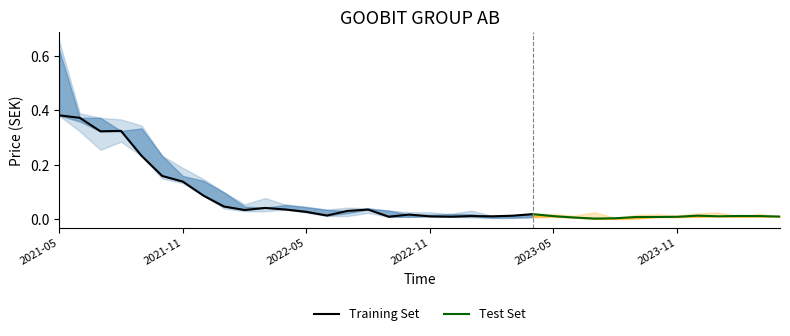

True or false: Closing Price has a value of 0.0 at 2023-01.

False